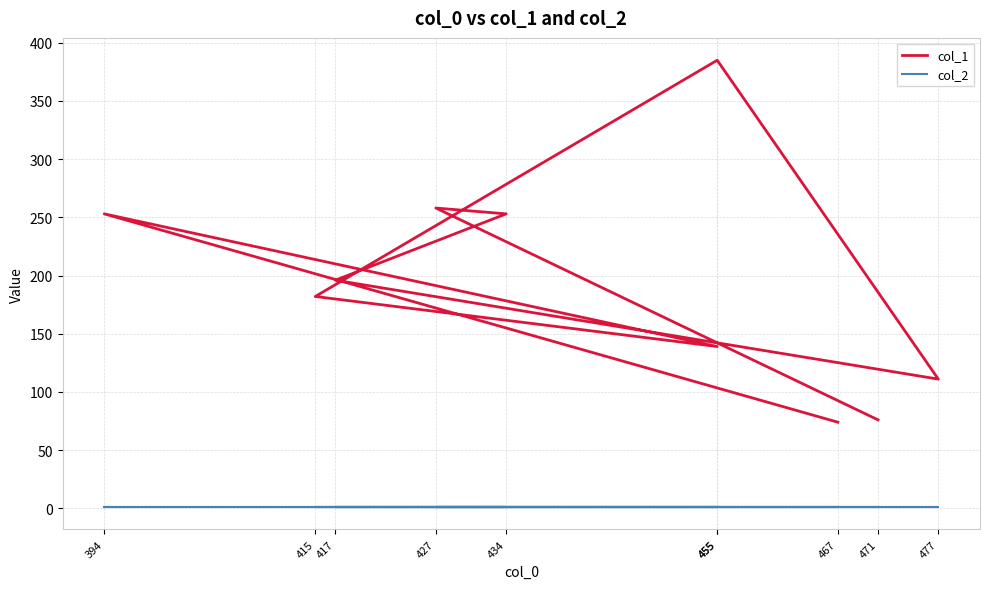

True or false: col_2 and col_1 intersect in this chart.

False